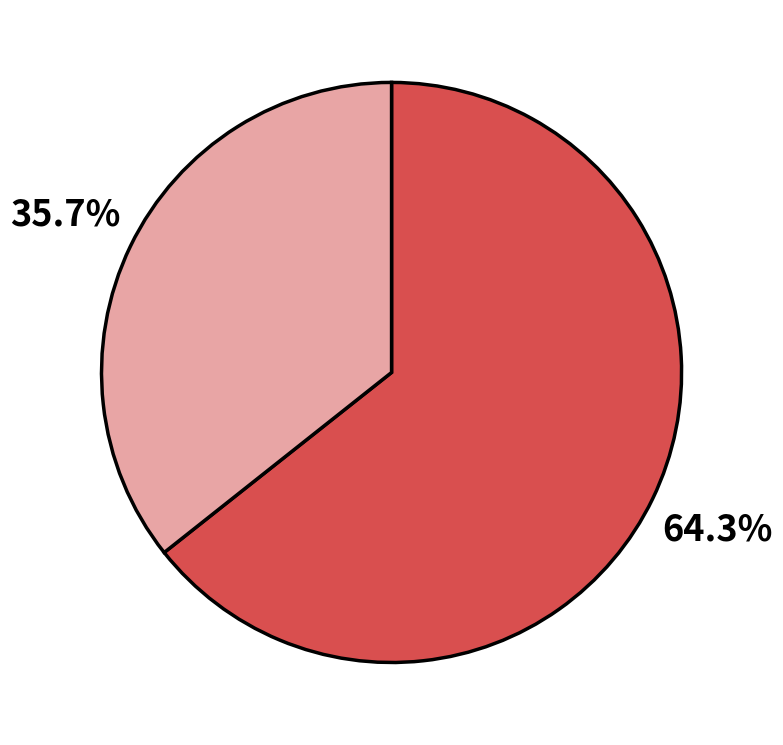

Does any single category account for the majority?

Yes